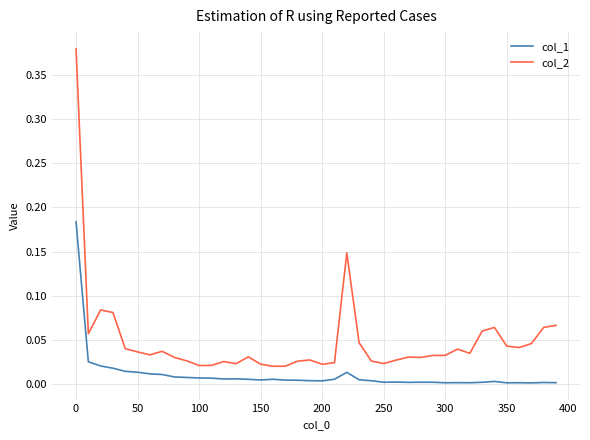

True or false: col_1 and col_2 cross at least once.

False